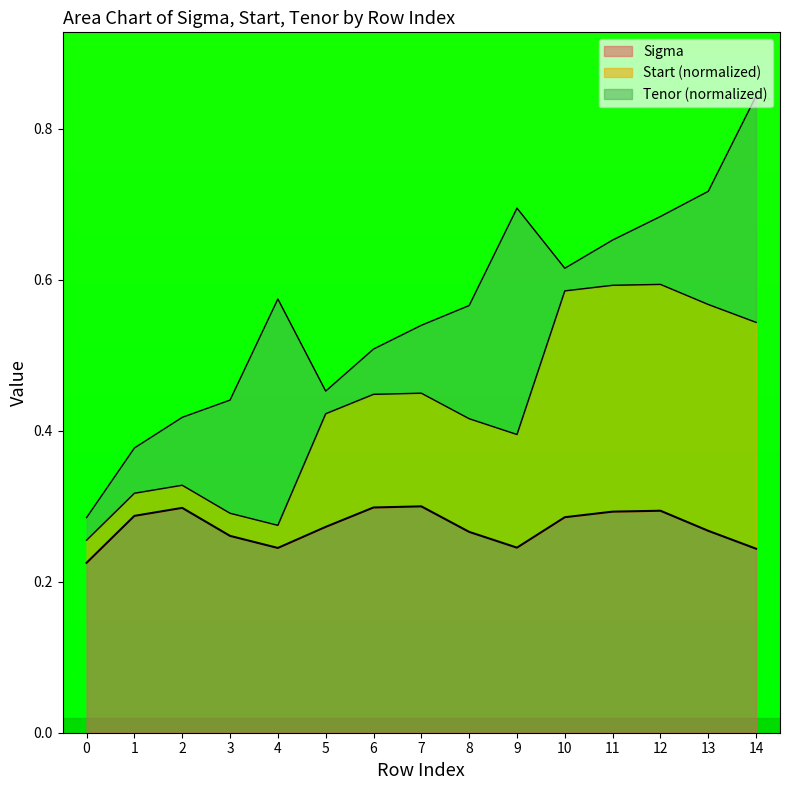

What is the value of the Start point at the 2nd from the left?

0.3